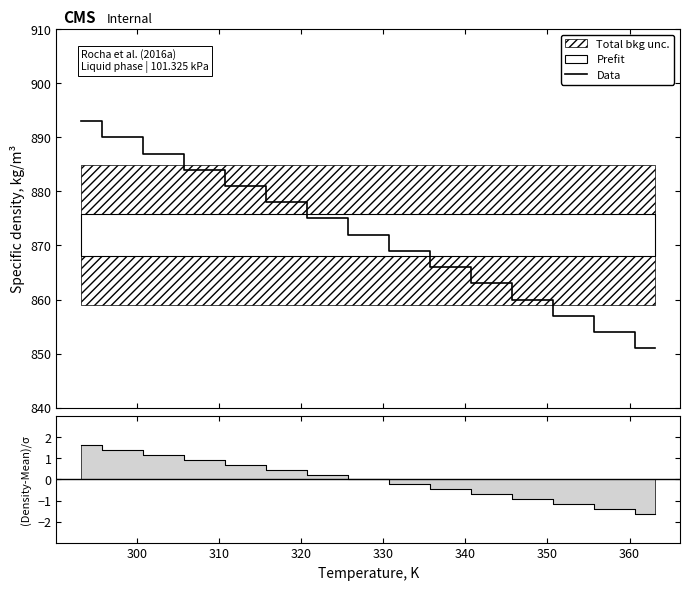

True or false: (Density-Mean)/σ has a value of 0.5 at 310.

False